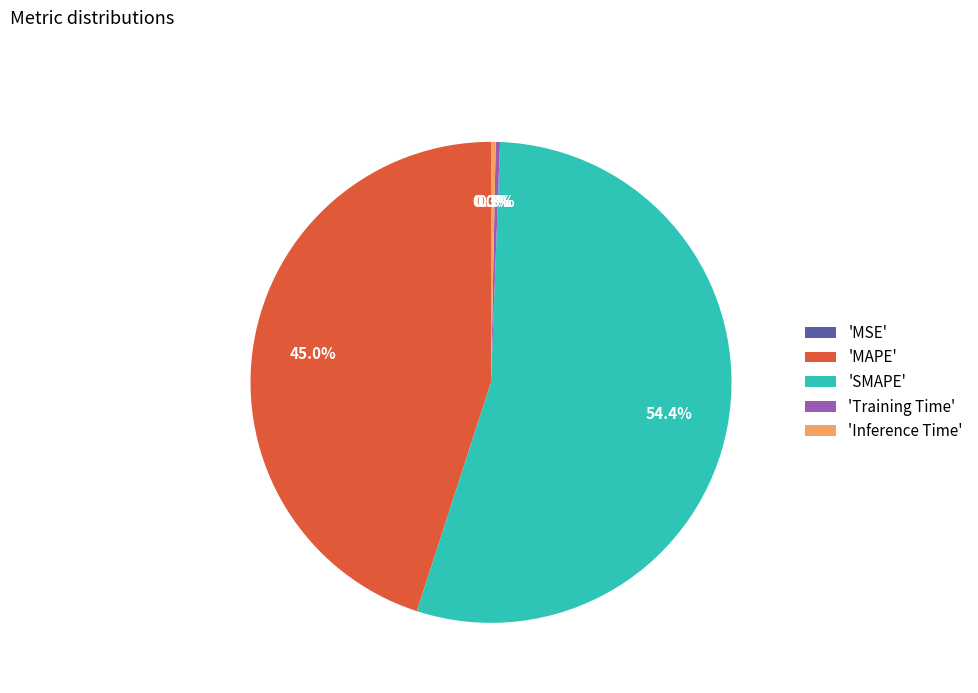

Do 'Inference Time' and 'SMAPE' together represent more than half of the pie?

Yes